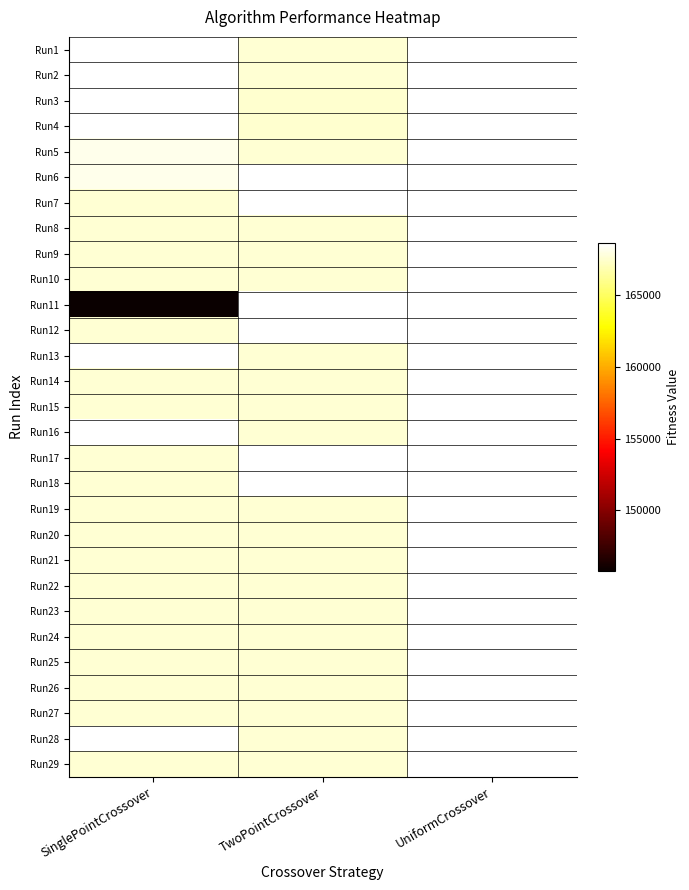

Which series has the largest range (max minus min)?

Run11